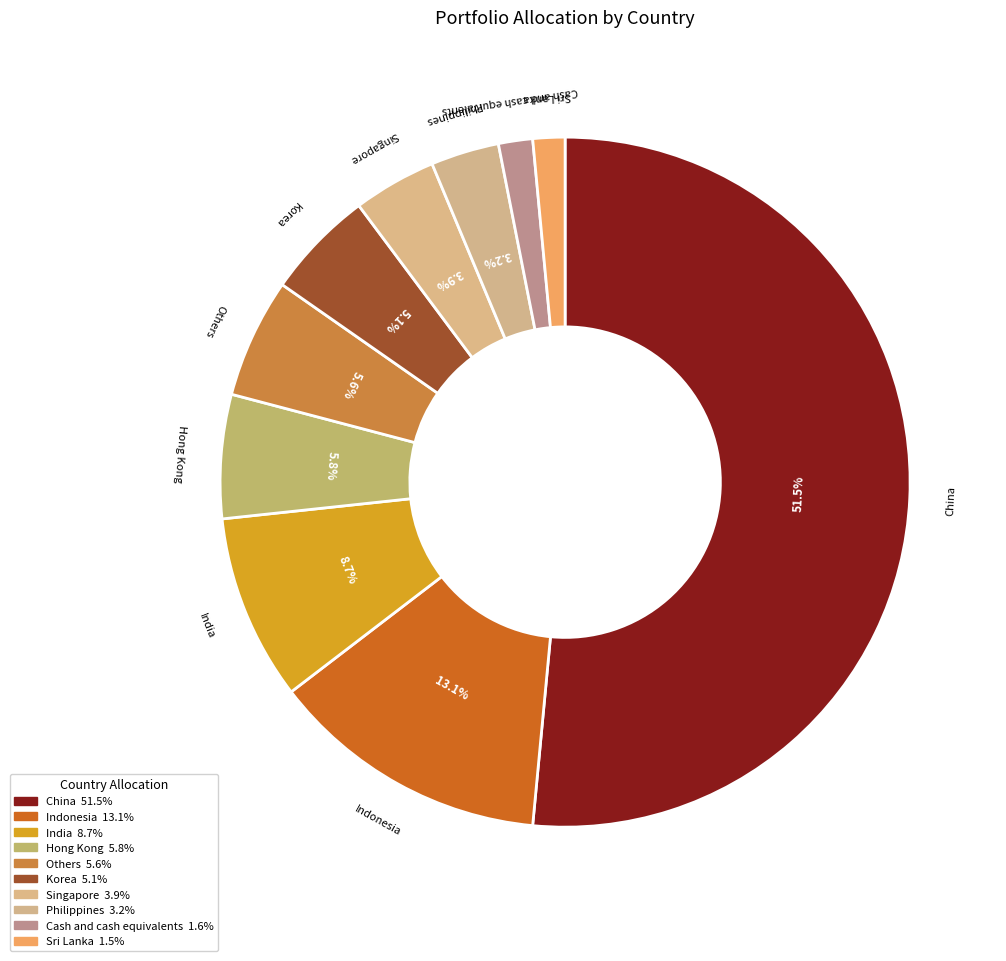

How much of the chart is everything except Indonesia?

86.9%